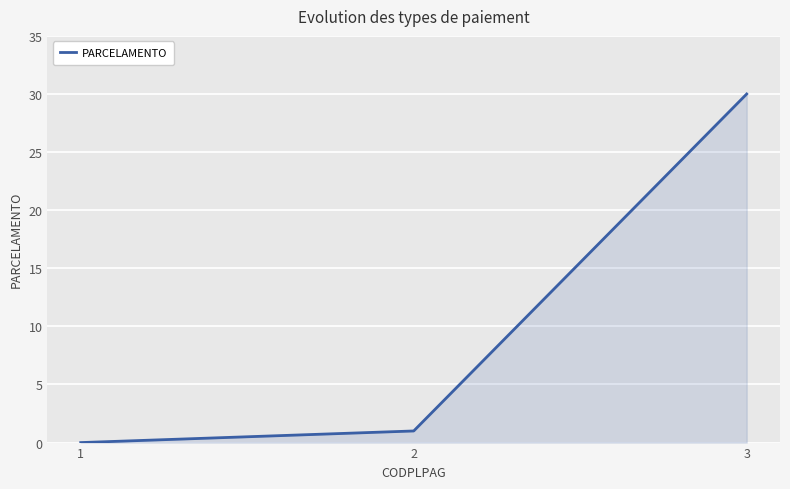

How many distinct data groups are displayed?

1